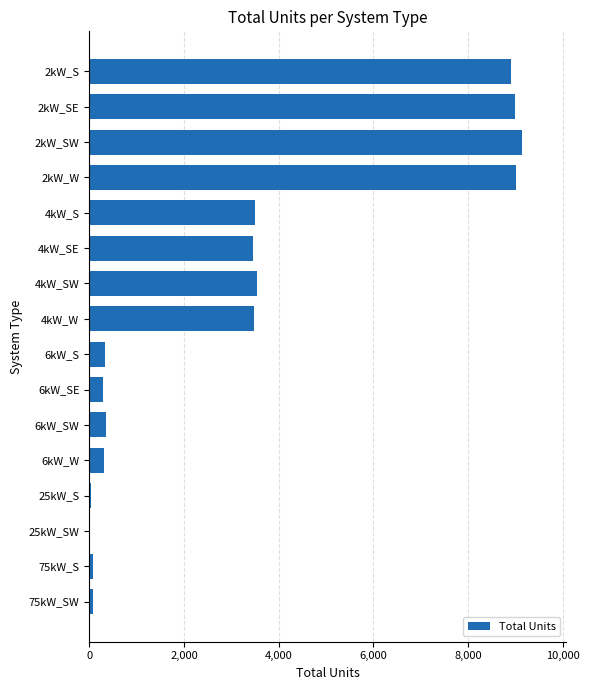

What is the maximum value shown in the chart?

9143